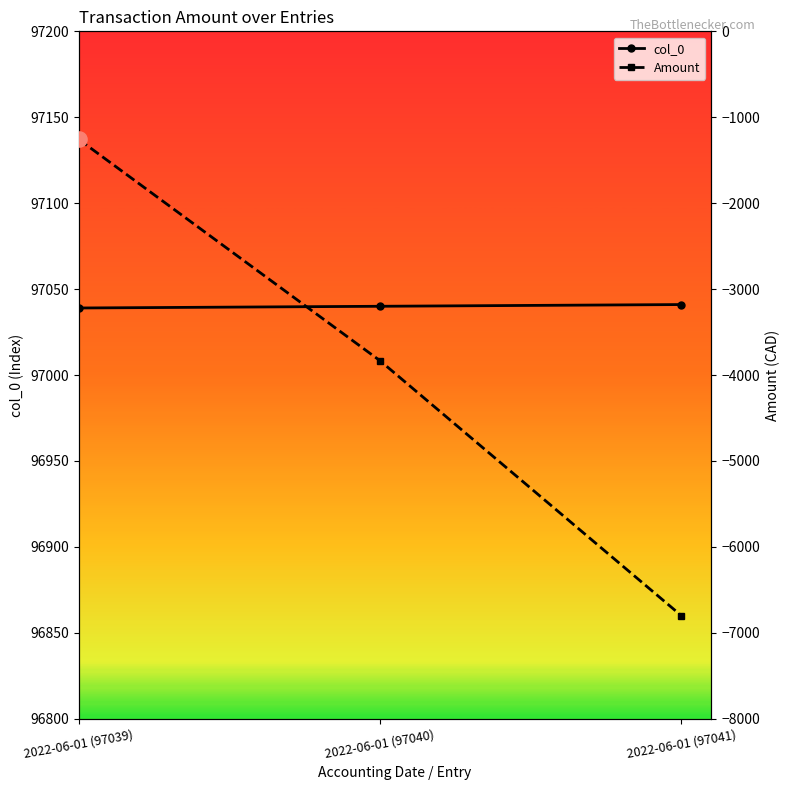

Which series has the largest total across all categories?

col_0